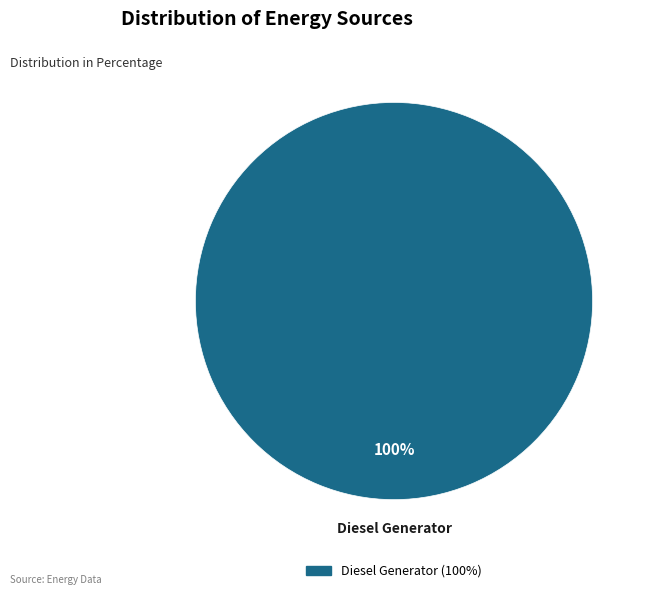

Is there any slice that represents more than half of the pie?

Yes